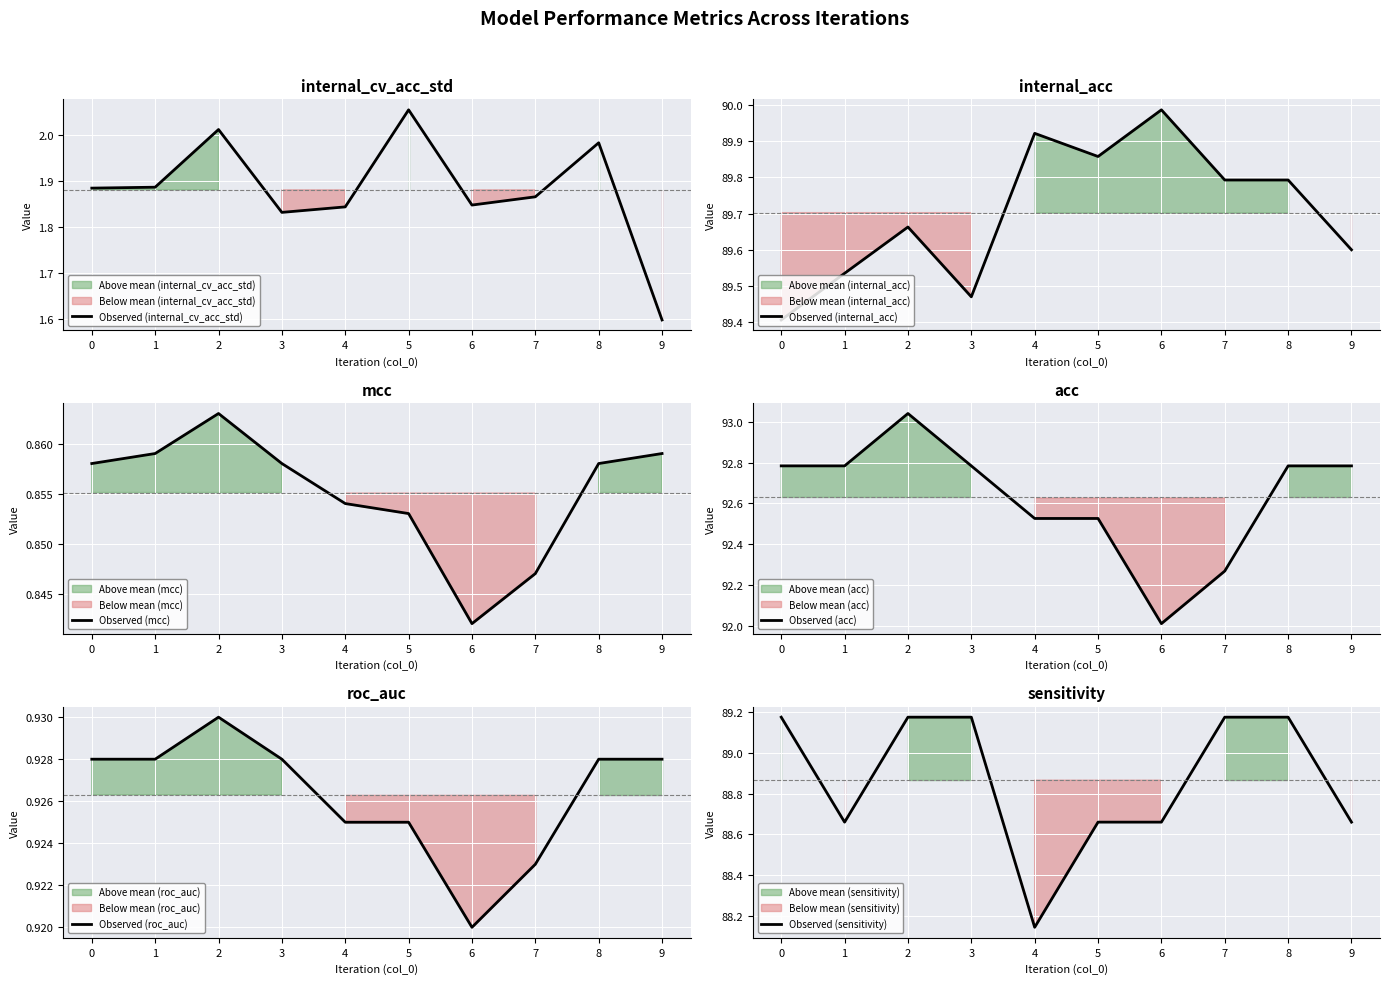

At 9, list the series in order from smallest to largest.

Observed (mcc), Observed (roc_auc), Observed (internal_cv_acc_std), Observed (sensitivity), Observed (internal_acc), Observed (acc)